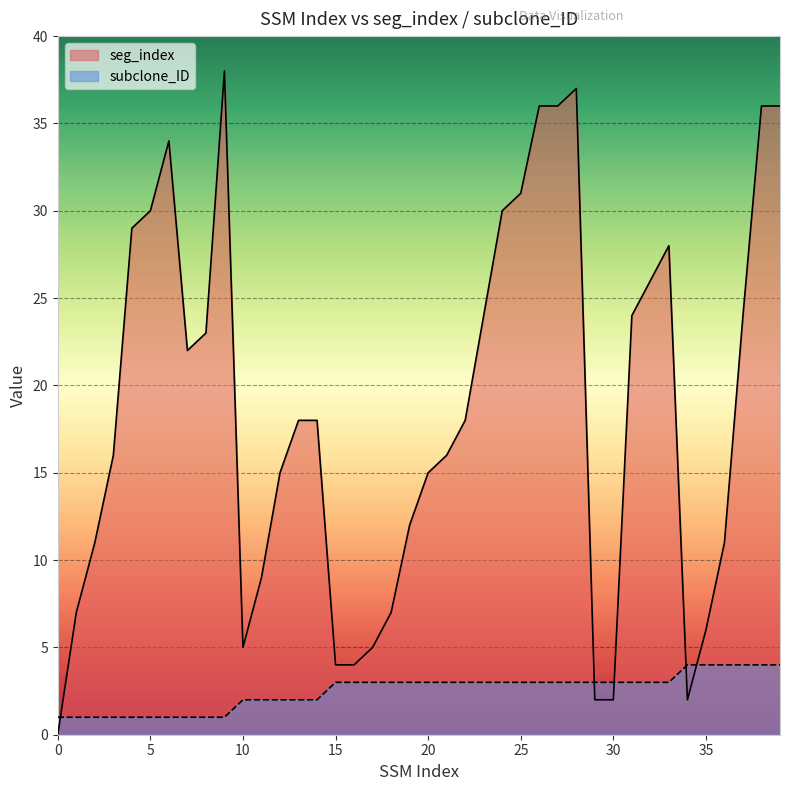

Rank the series at 15 from lowest to highest value.

subclone_ID, seg_index